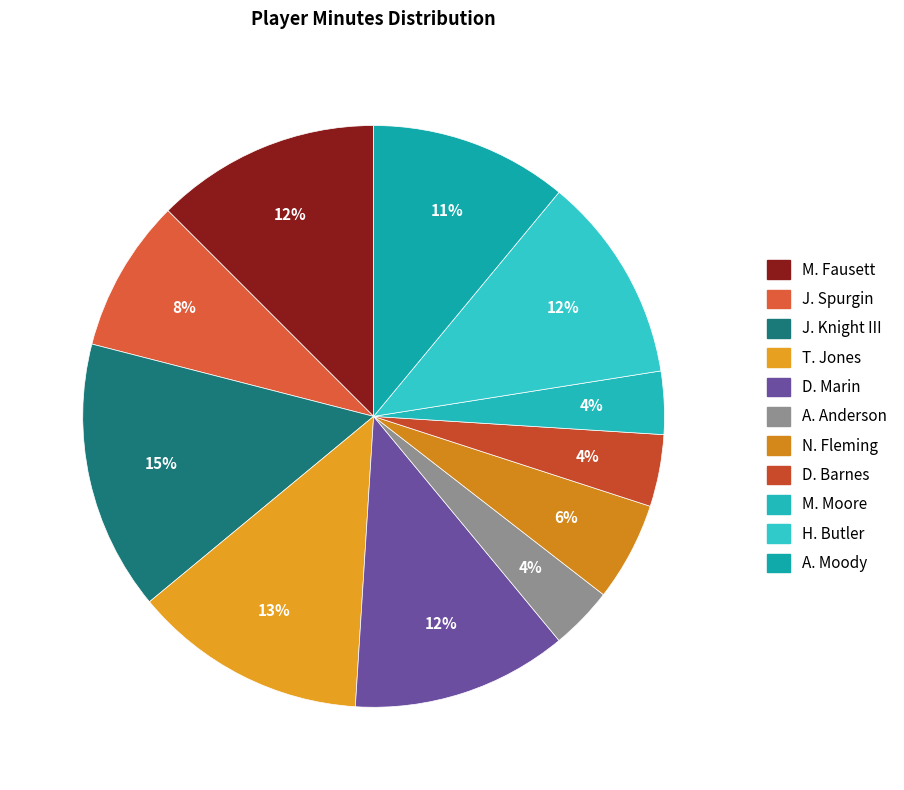

To the nearest percent, what portion does A. Anderson represent?

4%